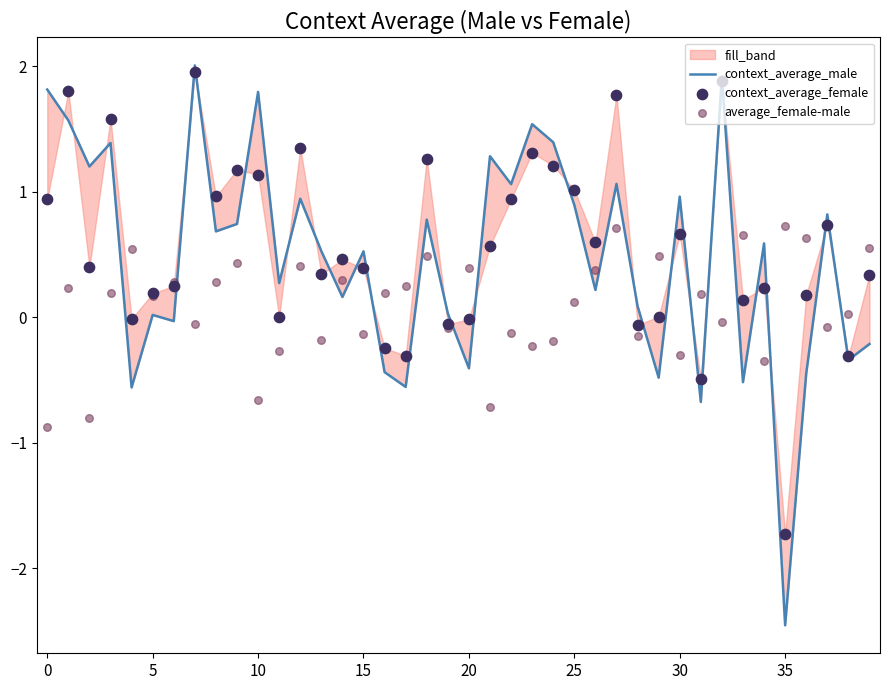

Which series has the widest spread of Y values?

context_average_male